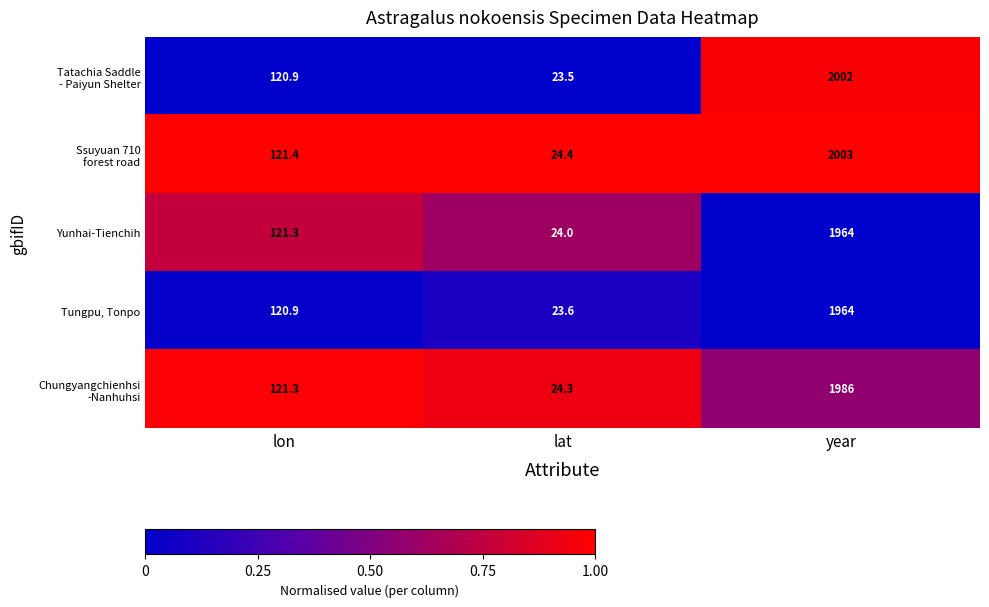

The Tungpu, Tonpo series shows 23.6 at lat. True or false?

True